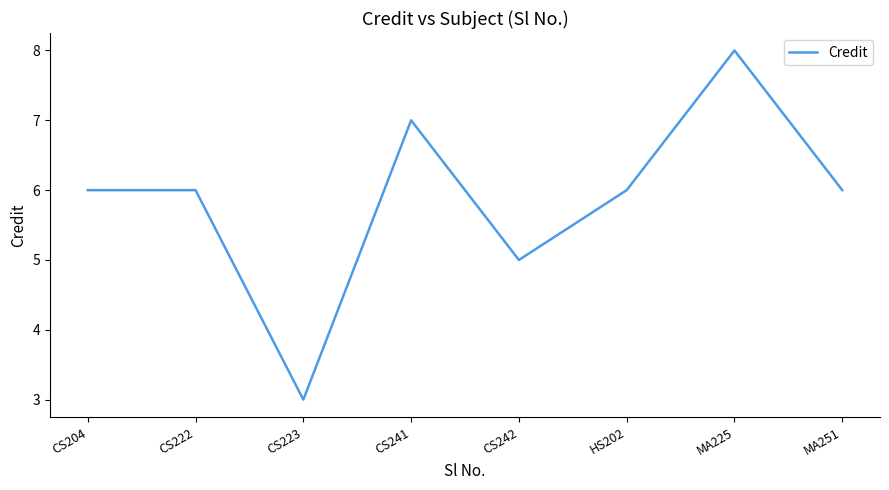

Approximately how many times larger is the value at MA225 compared to CS242?

1.6